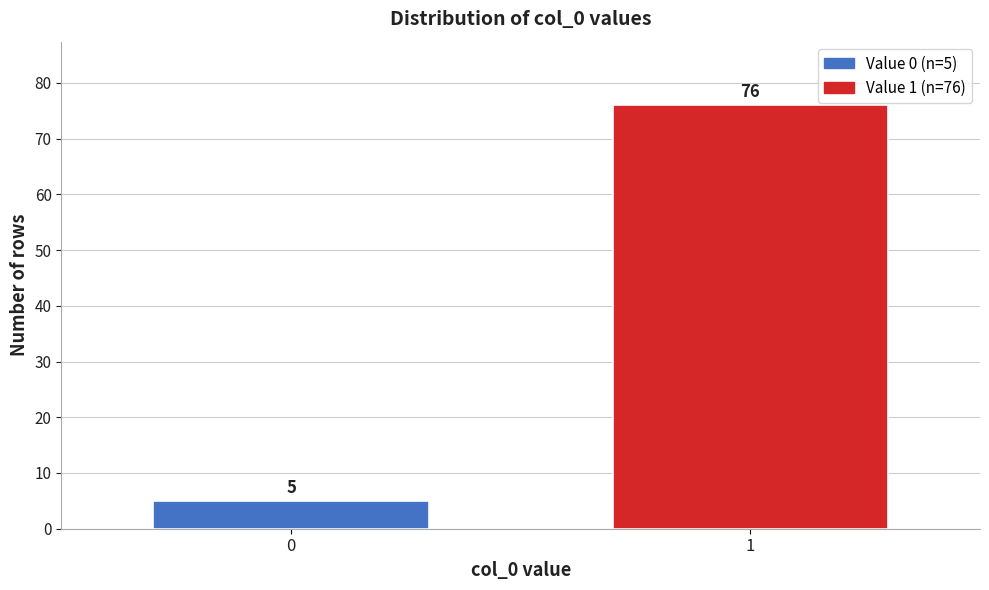

Reading left to right, extract all data points from this chart.

0=5	1=76